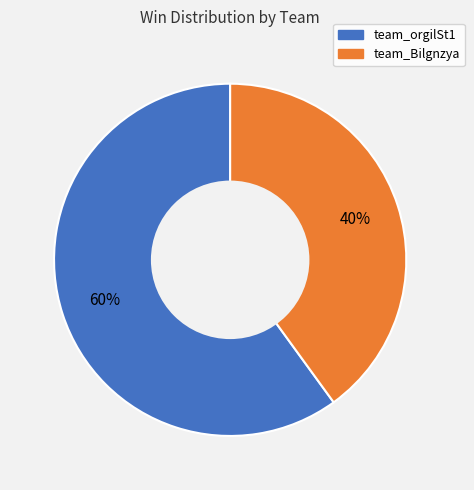

Which has a higher value, team_orgilSt1 or team_Bilgnzya?

team_orgilSt1